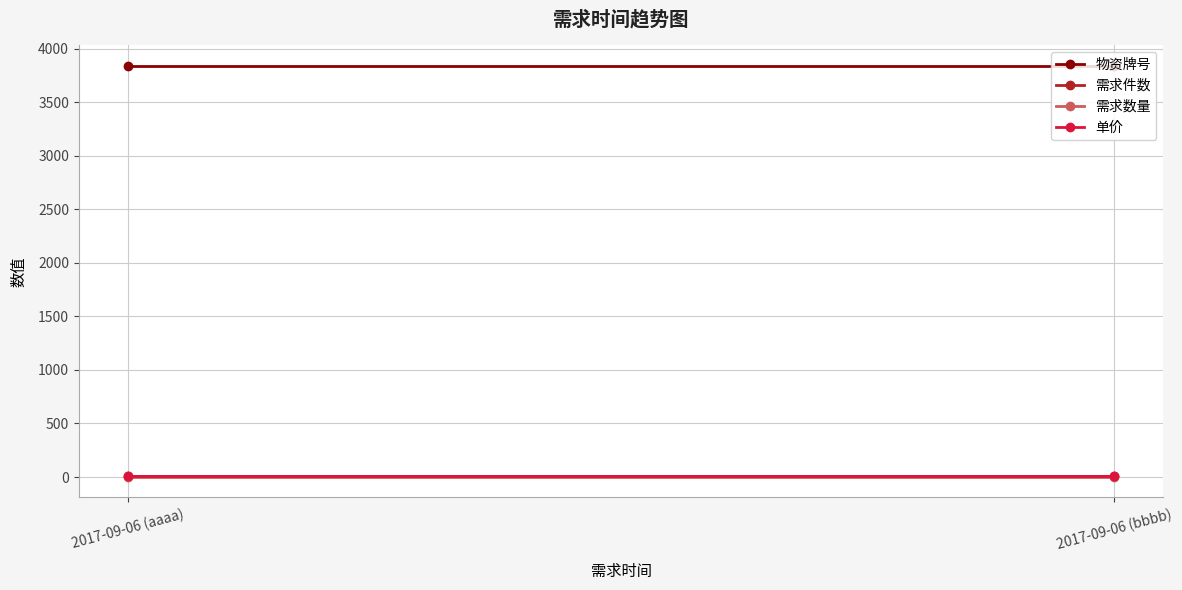

Which series has the largest total across all categories?

物资牌号